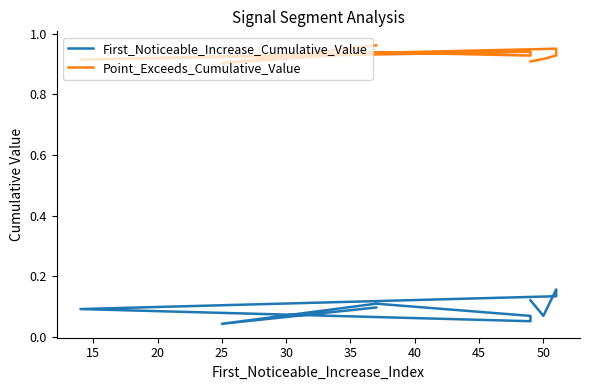

True or false: Point_Exceeds_Cumulative_Value and First_Noticeable_Increase_Cumulative_Value cross at least once.

False